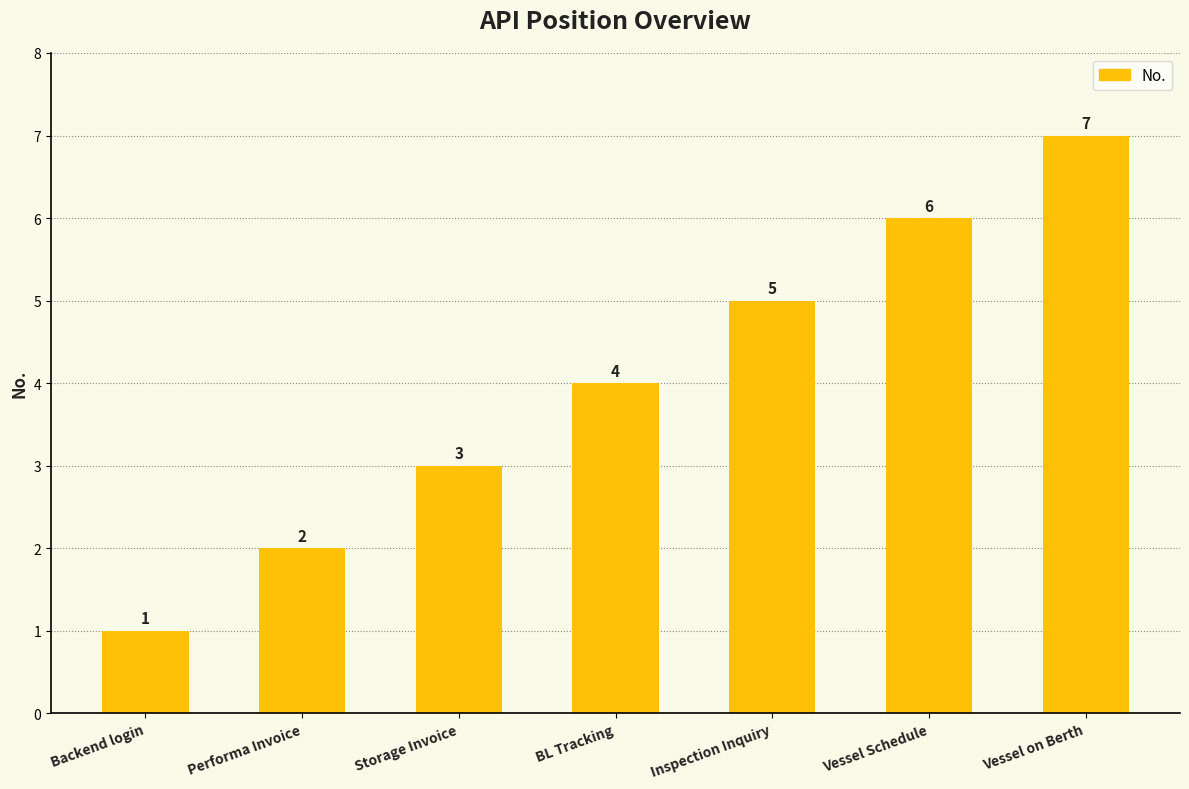

How many values are below 4?

3